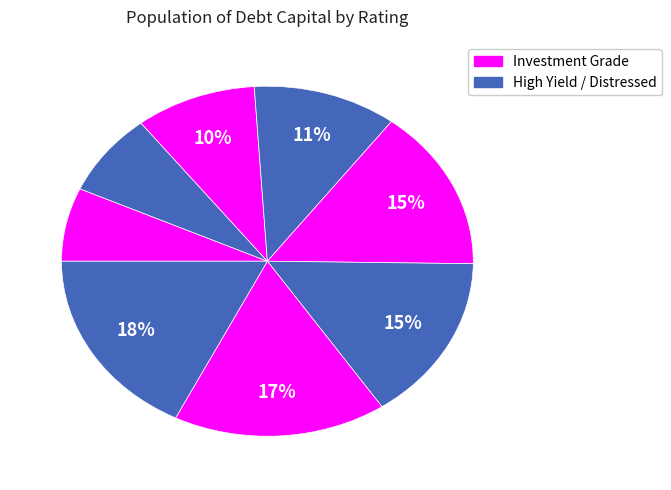

How many segments does this pie chart have?

8